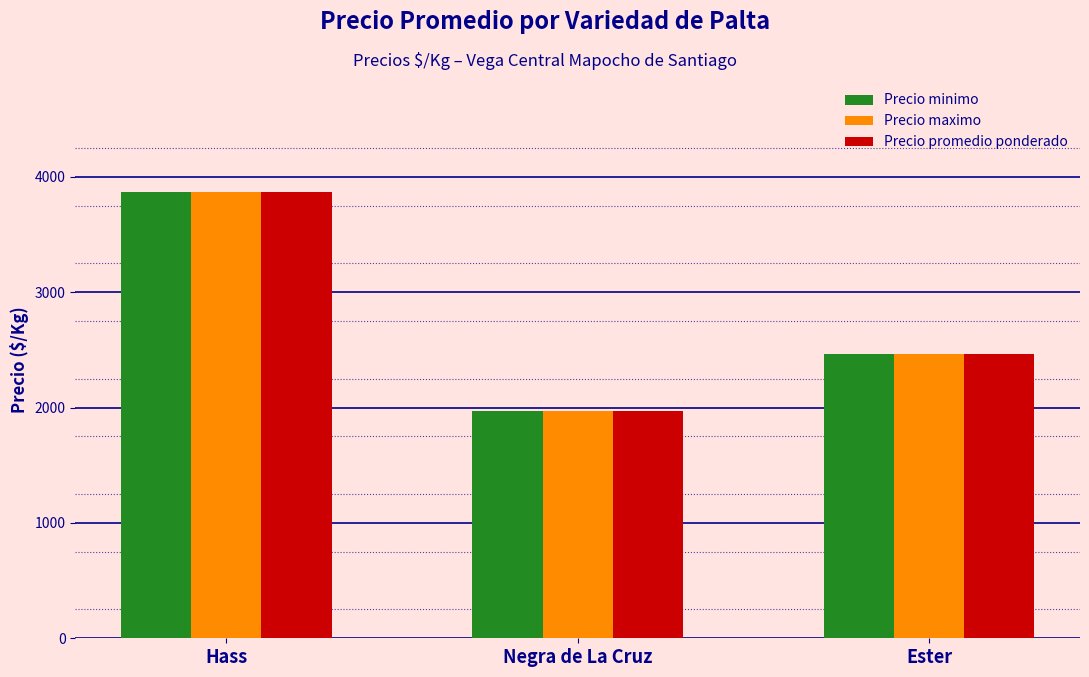

Reading right to left, transcribe all the data shown in this chart.

Precio minimo: 2466	1966	3864
Precio maximo: 2466	1966	3864
Precio promedio ponderado: 2466	1966	3864